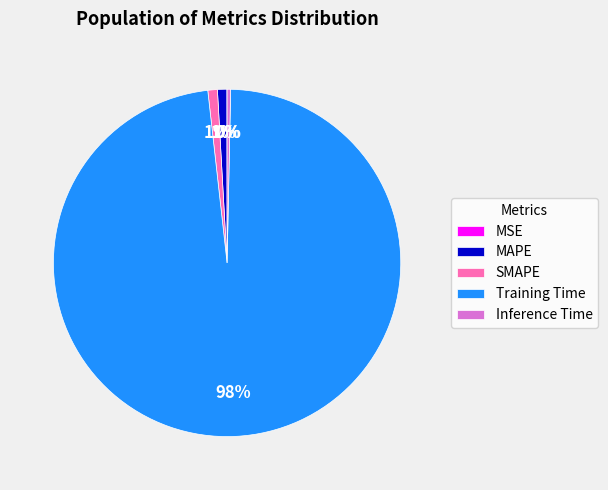

Which slice is the largest?

Training Time